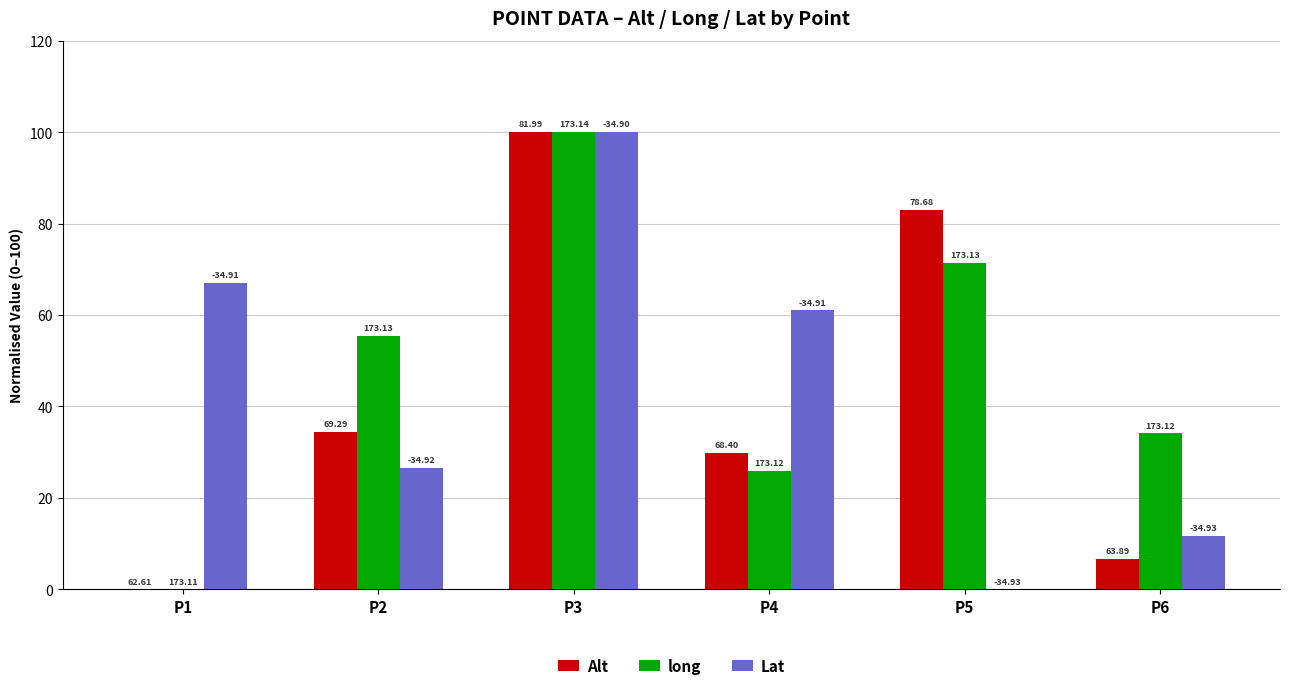

What is the difference between the highest and lowest values at P5?

82.9